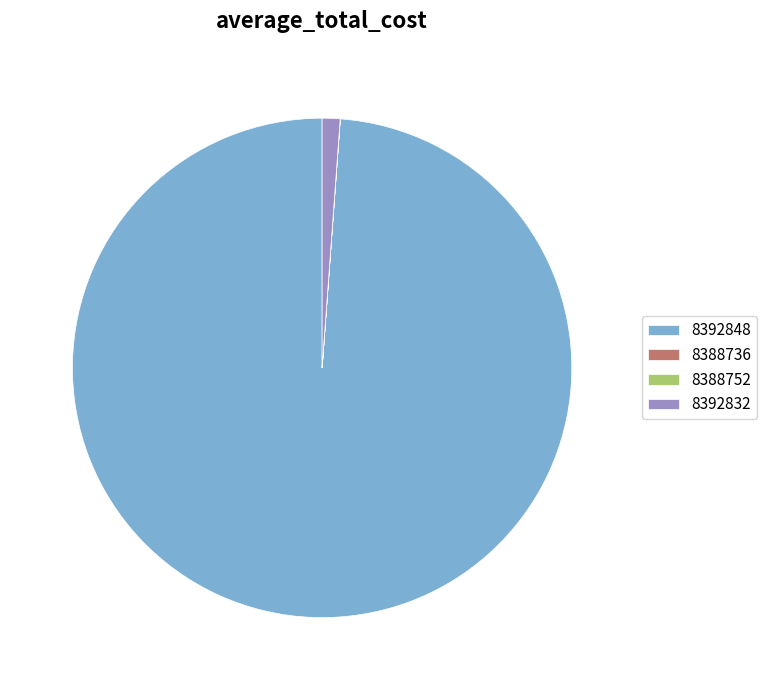

Which slice is the largest?

8392848